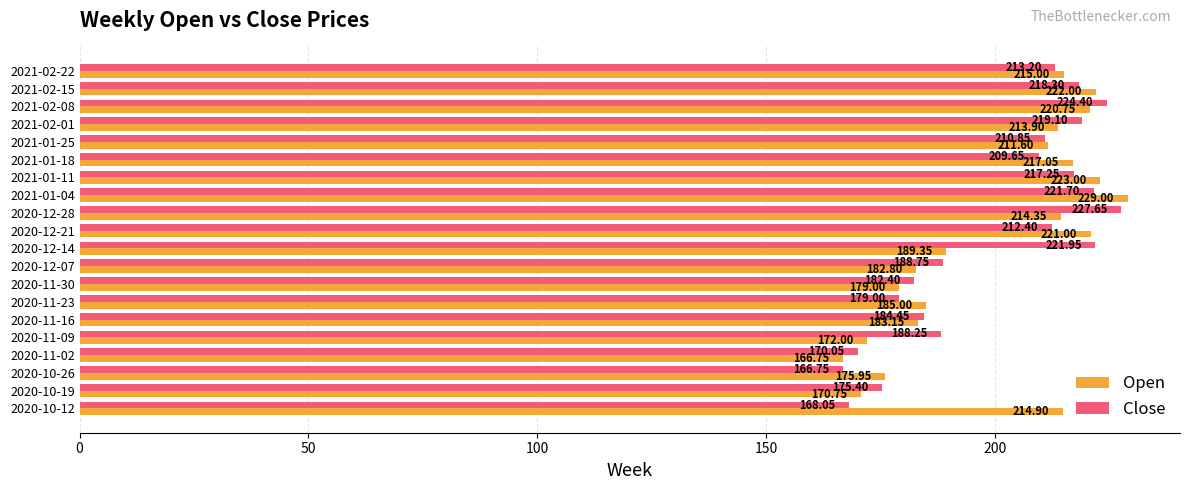

List the labels in order of Close value, largest first.

2020-12-28, 2021-02-08, 2020-12-14, 2021-01-04, 2021-02-01, 2021-02-15, 2021-01-11, 2021-02-22, 2020-12-21, 2021-01-25, 2021-01-18, 2020-12-07, 2020-11-09, 2020-11-16, 2020-11-30, 2020-11-23, 2020-10-19, 2020-11-02, 2020-10-12, 2020-10-26